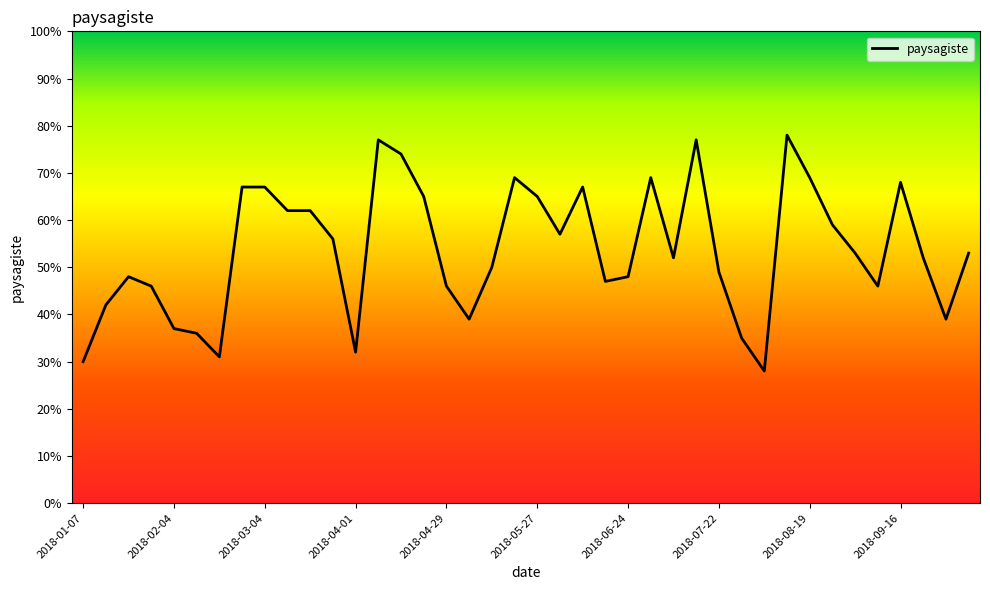

What is the difference between the second highest and minimum values?

49